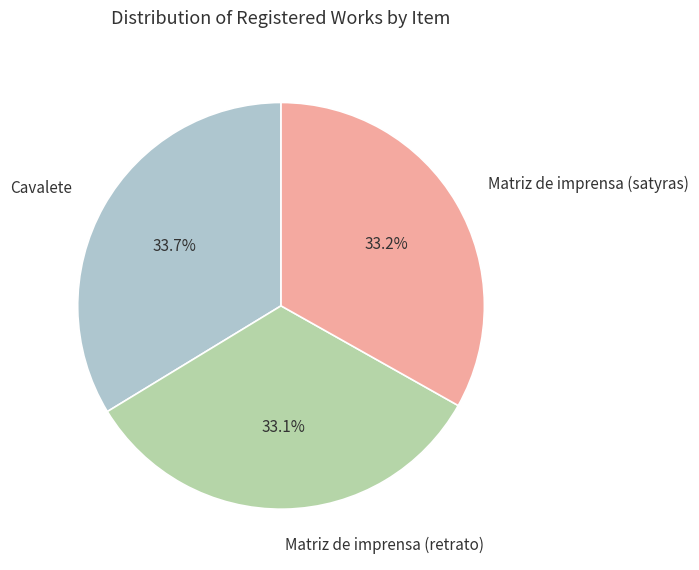

How many segments does this pie chart have?

3